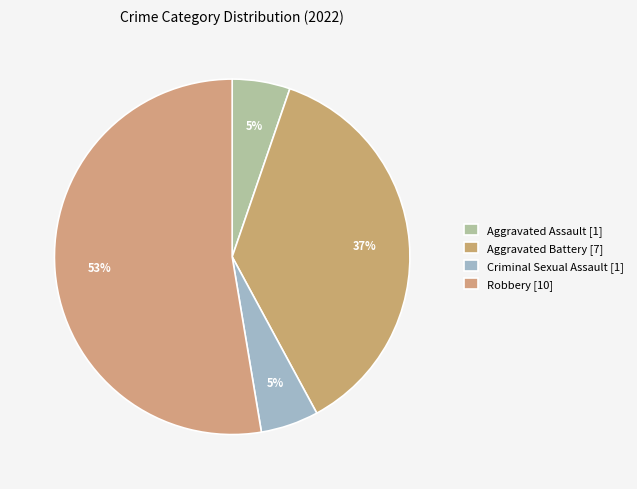

How many slices are in this pie chart?

4